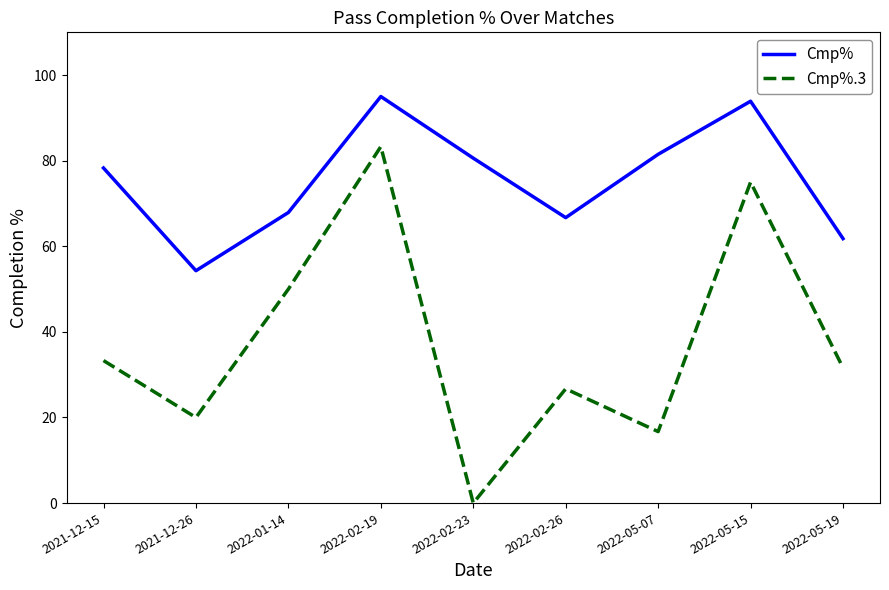

At which category does Cmp% reach its first local valley?

2021-12-26